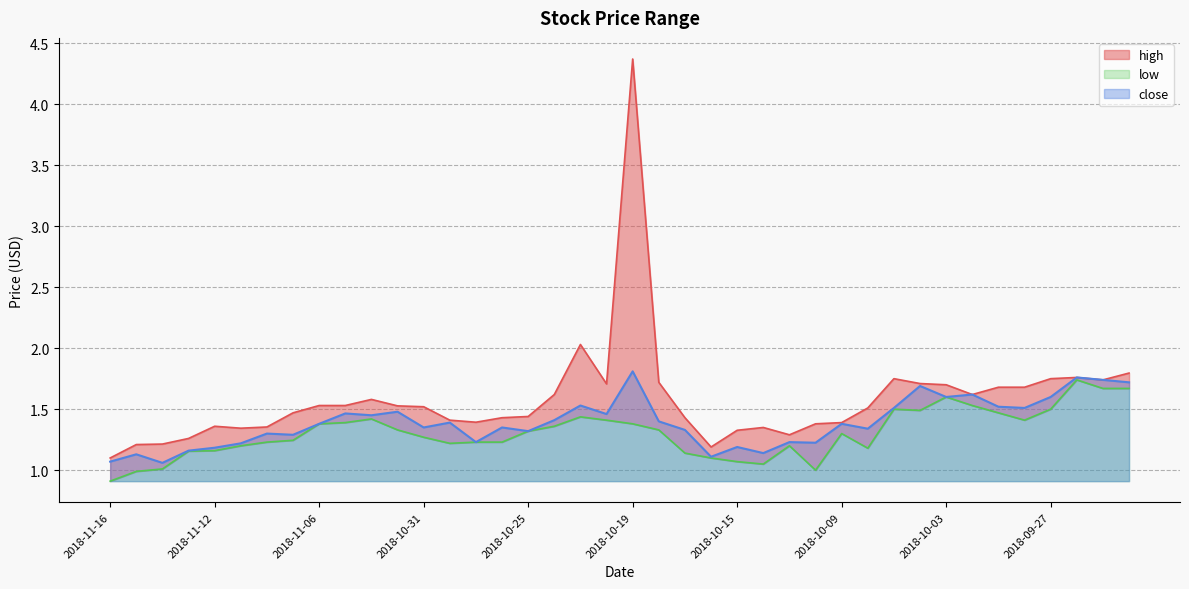

What is the difference between the maximum and second lowest values in the low series?

0.8